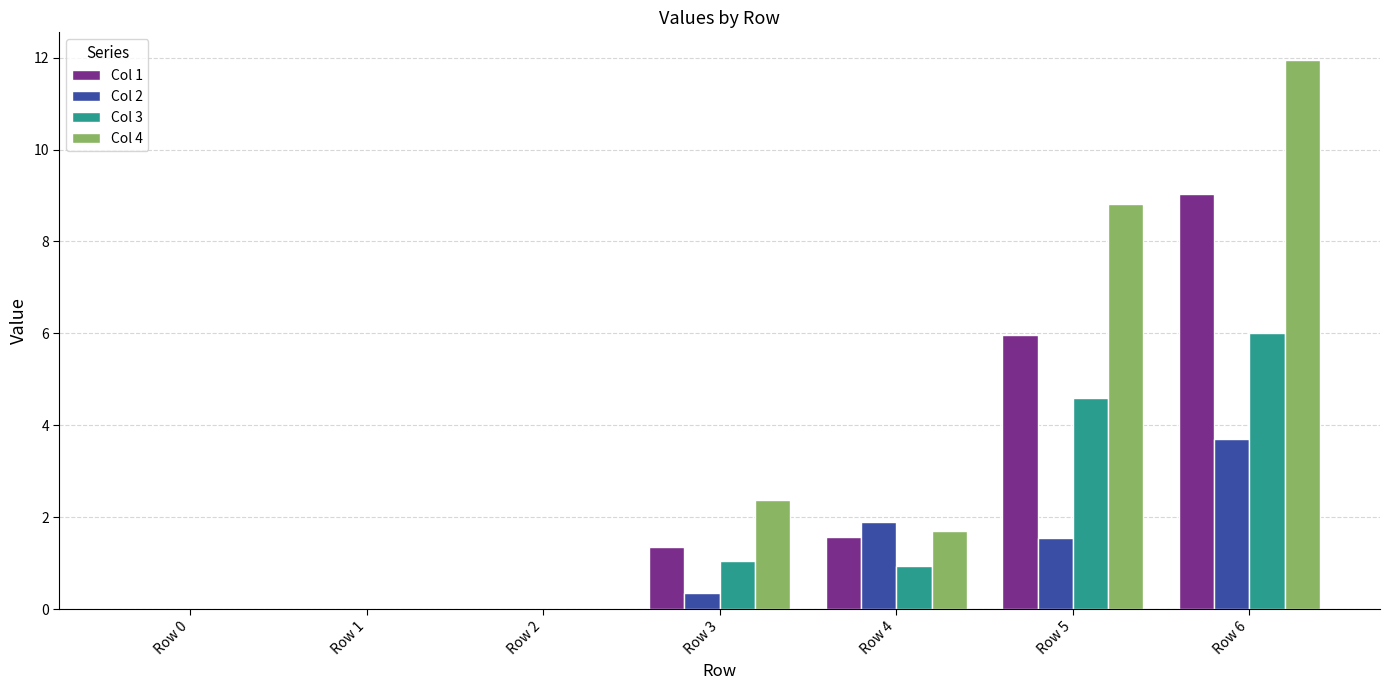

At which label does Col 4 first exceed 1?

Row 3